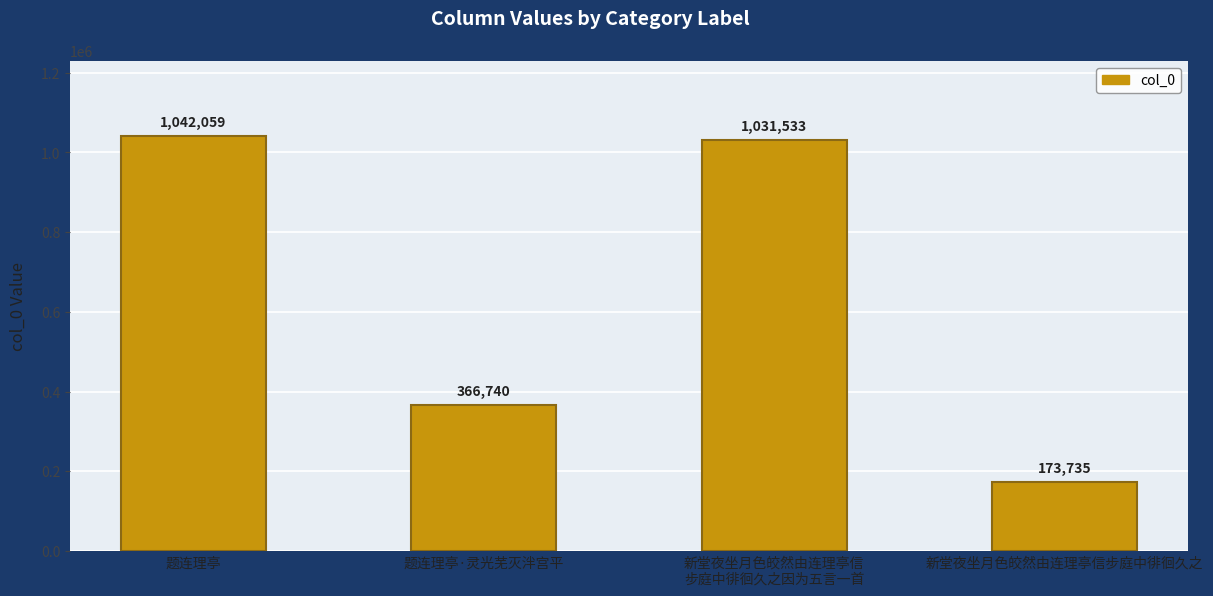

What is the greatest value displayed?

1042059